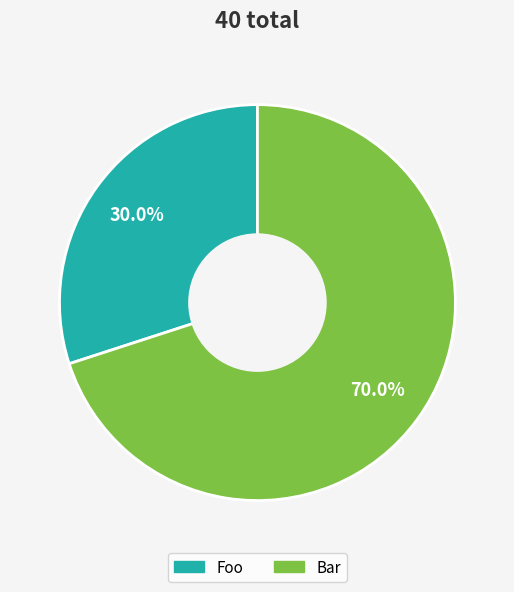

Between Foo and Bar, which is larger?

Bar